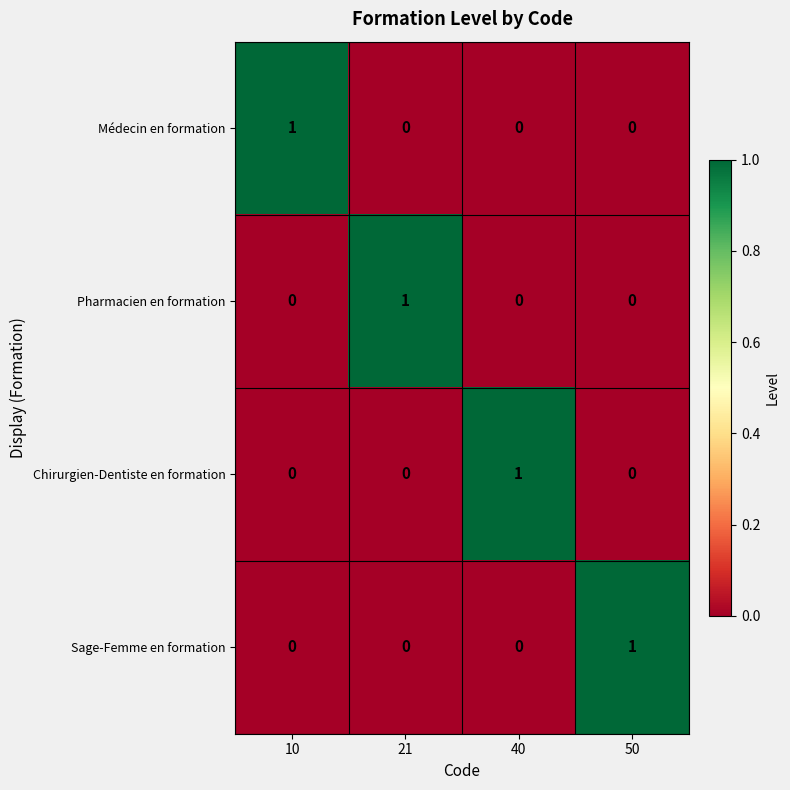

Reading left to right, what are all the values shown in this chart?

Médecin en formation: 10=1	21=0	40=0	50=0
Pharmacien en formation: 10=0	21=1	40=0	50=0
Chirurgien-Dentiste en formation: 10=0	21=0	40=1	50=0
Sage-Femme en formation: 10=0	21=0	40=0	50=1